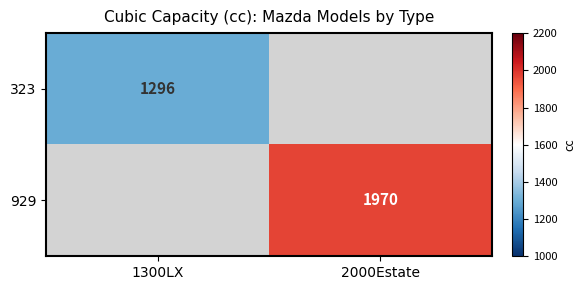

Between 1300LX and 2000Estate, which is larger?

2000Estate